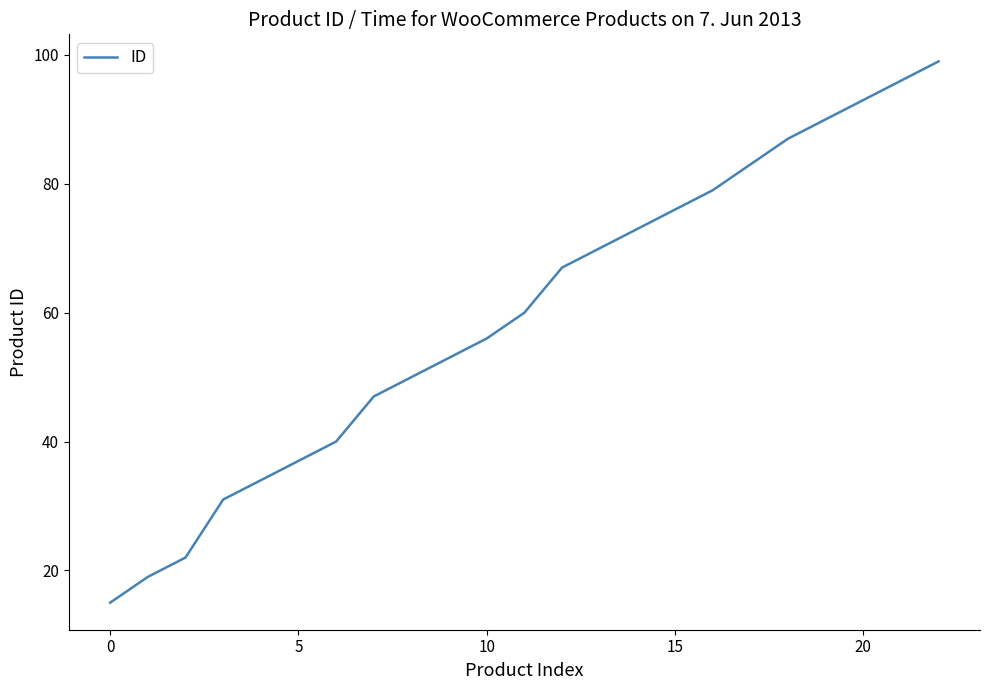

What is the difference between the maximum and minimum values?

84